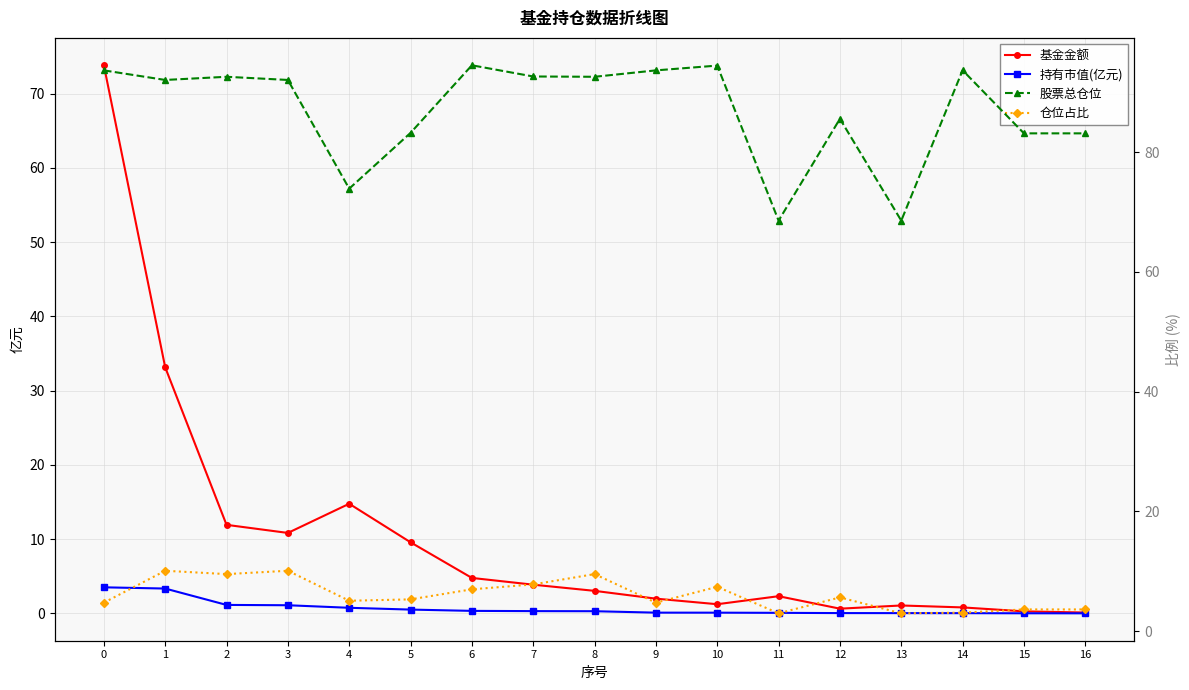

Rank the series at 2 from highest to lowest value.

股票总仓位, 基金金额, 仓位占比, 持有市值(亿元)